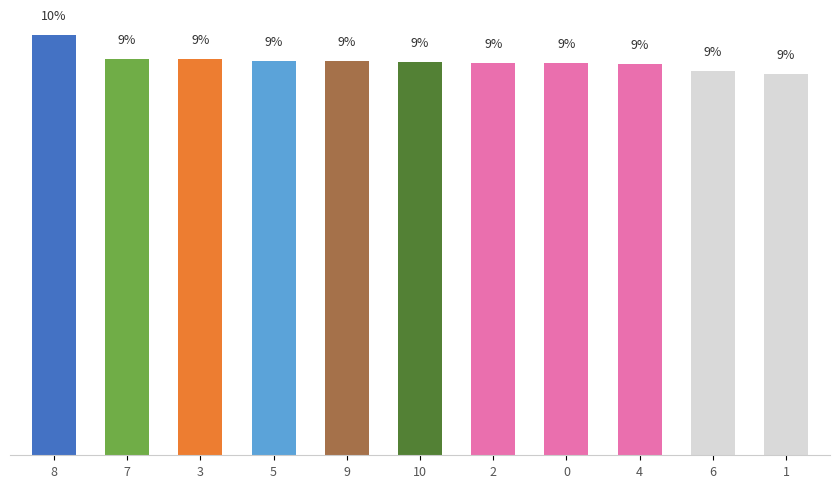

What is the average value?

9.1